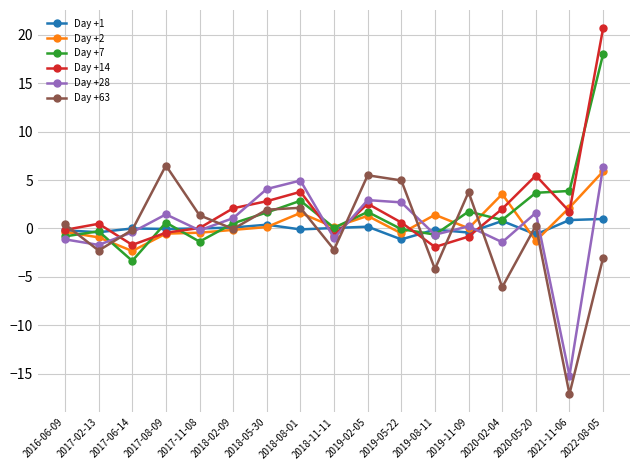

At which label does Day +63 reach its peak?

2017-08-09